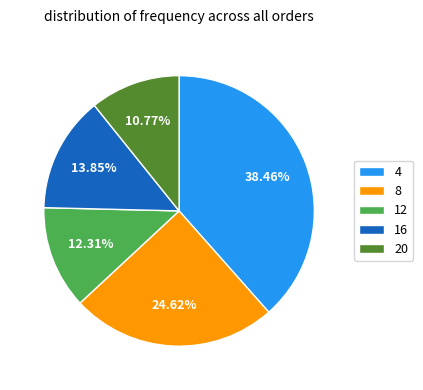

To the nearest percent, what is the average slice percentage?

20%